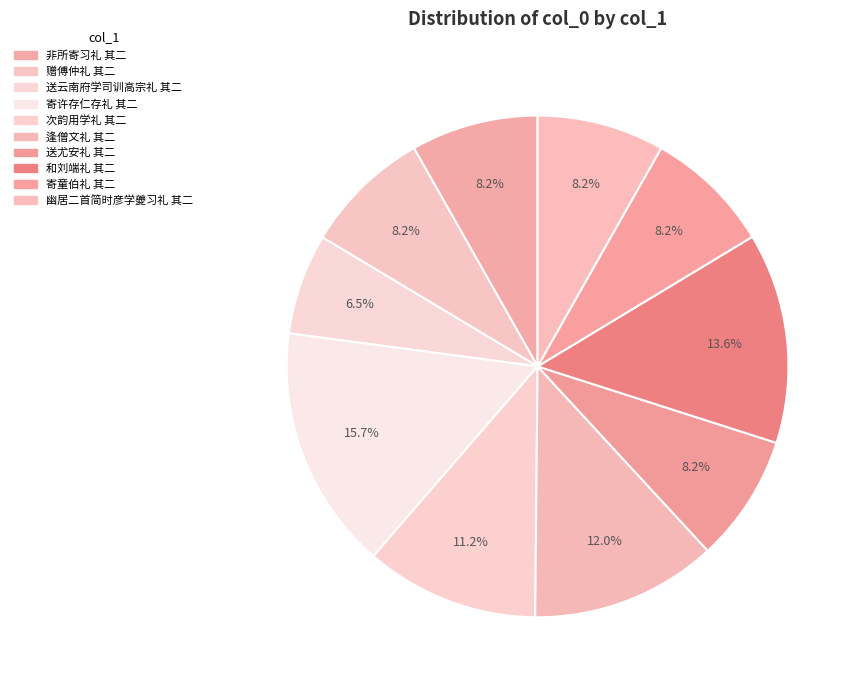

To the nearest percent, what is the combined percentage of 幽居二首简时彦学夔习礼 其二 and 和刘端礼 其二?

22%